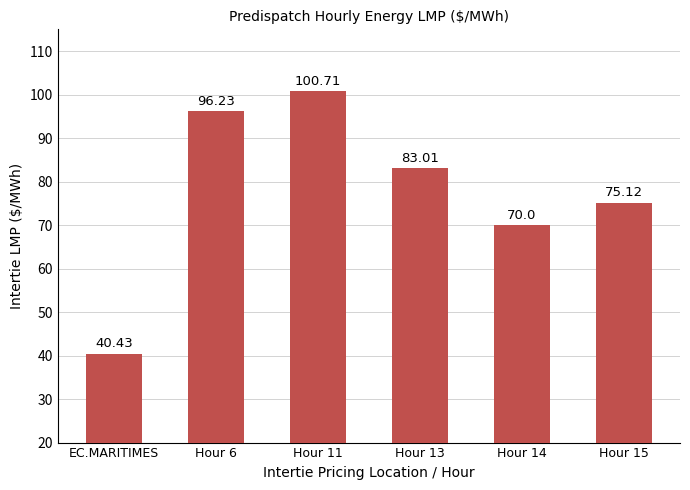

What is the smallest value displayed?

40.4